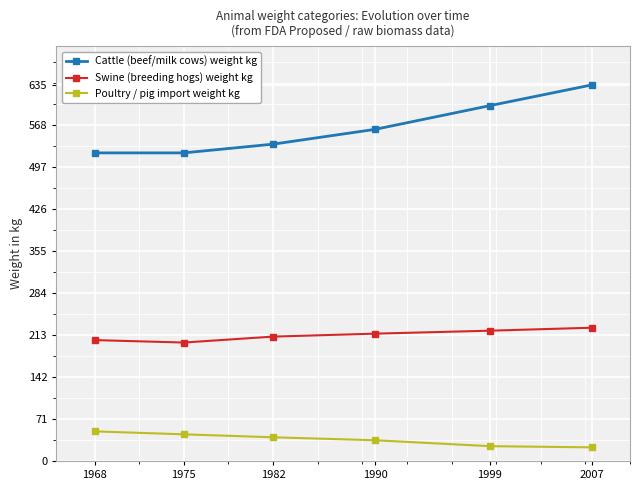

What is the value of the Cattle (beef/milk cows) weight kg point at the 4th from the left?

560.0